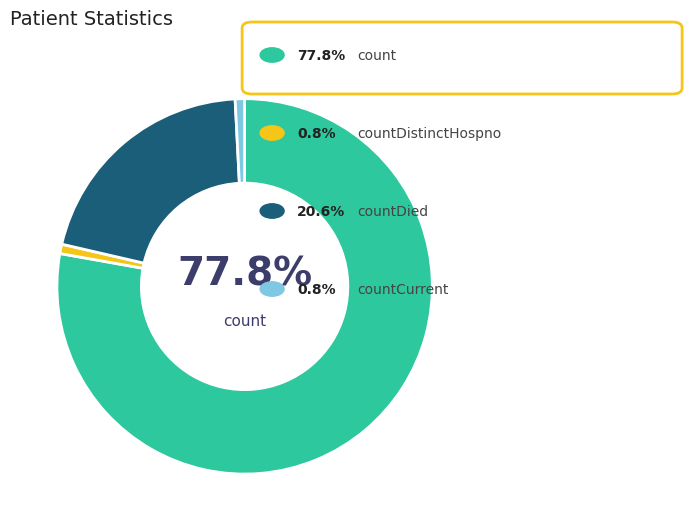

Is there a majority slice in this chart?

Yes